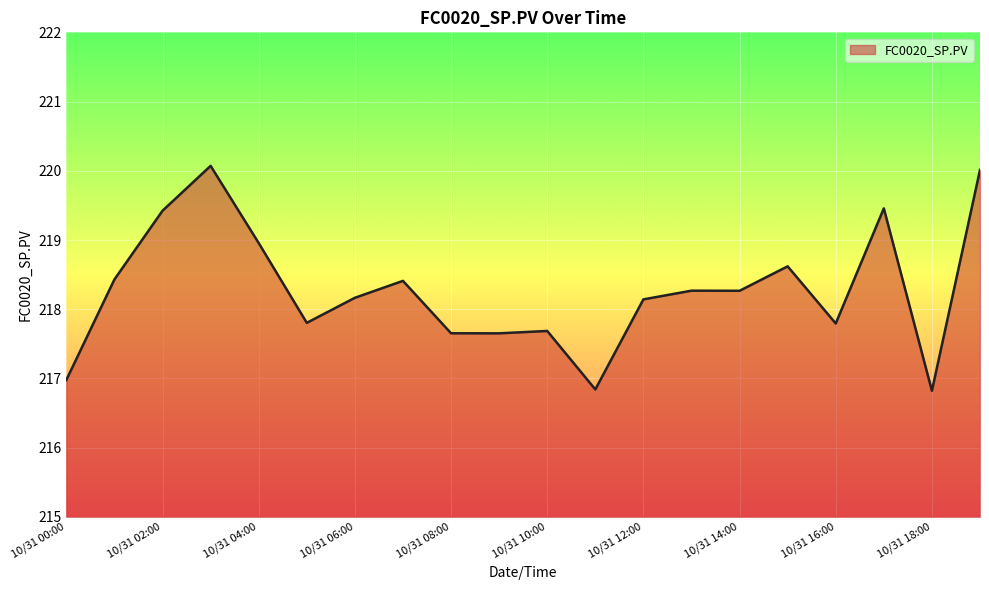

What is the difference between the maximum and minimum values?

3.2